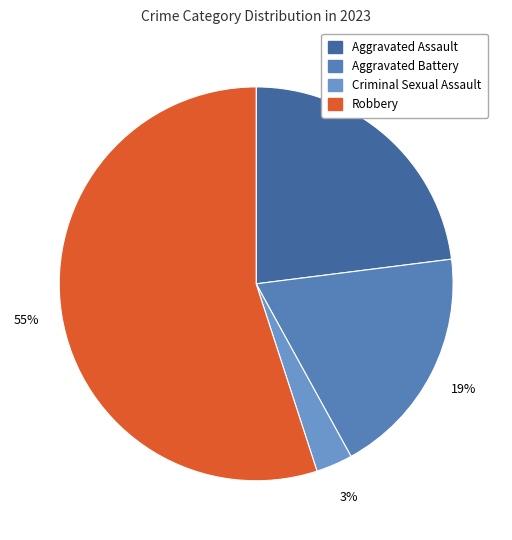

What is the change in value from Criminal Sexual Assault to Robbery?

+52